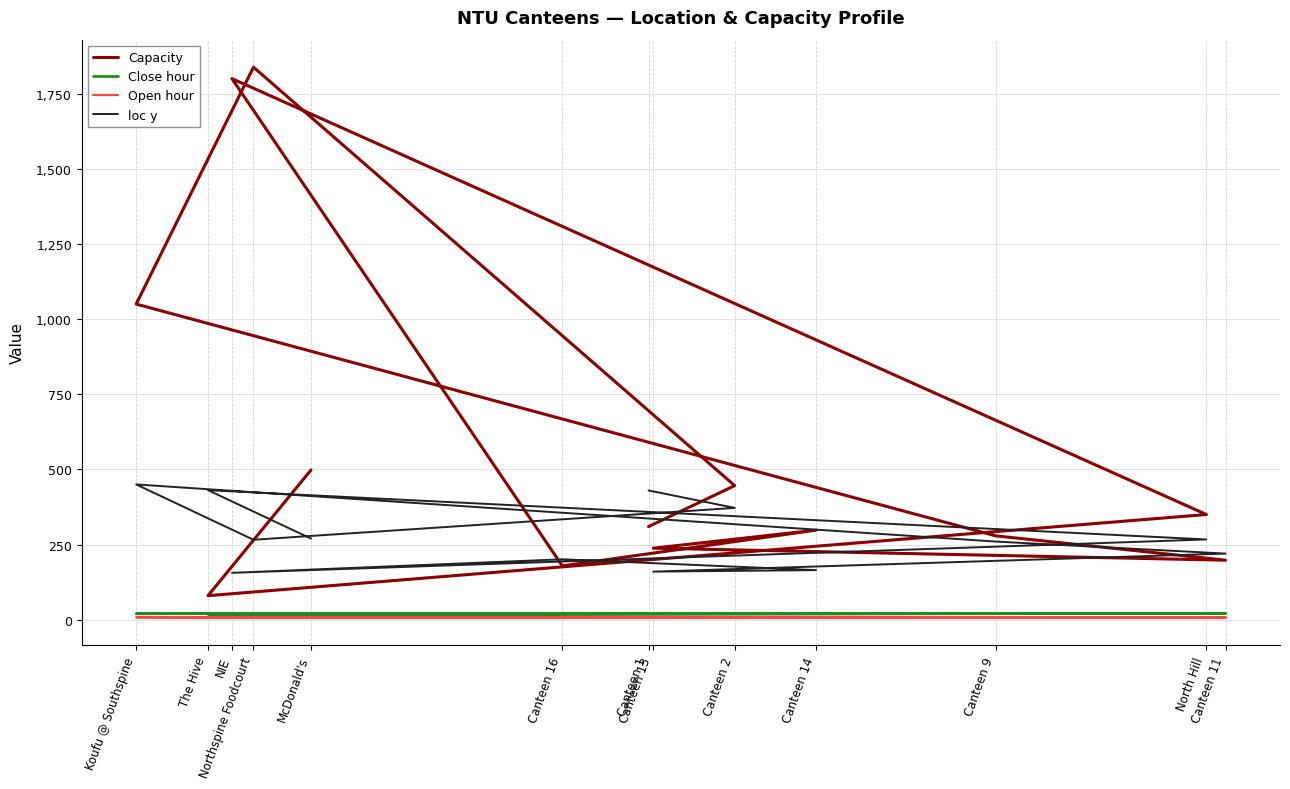

Between Canteen 9 and Canteen 13, which series saw the biggest shift?

loc y